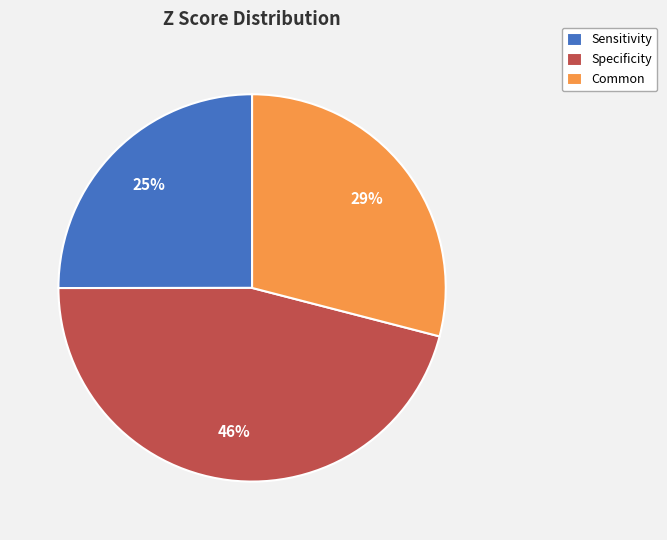

To the nearest percent, what percentage of the pie is Sensitivity?

25%